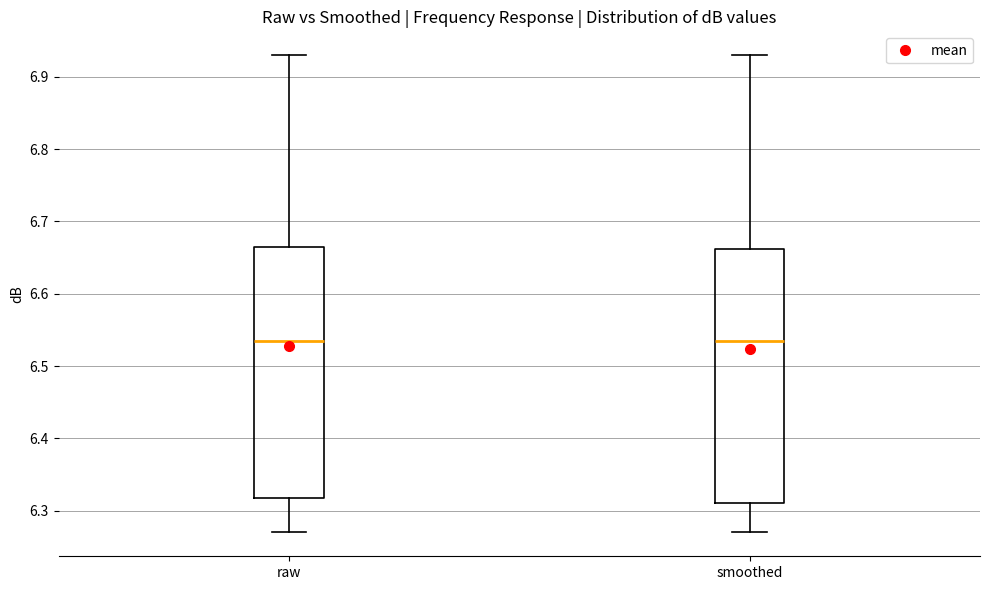

Reading left to right, read every box against the y-axis: the position of its median line, the range the box covers, and the ends of its whiskers. The values are not printed on the chart, so give them approximately, as read against the axis.

raw: median 6.54, box 6.32 to 6.67, whiskers 6.27 to 6.93
smoothed: median 6.54, box 6.31 to 6.66, whiskers 6.27 to 6.93